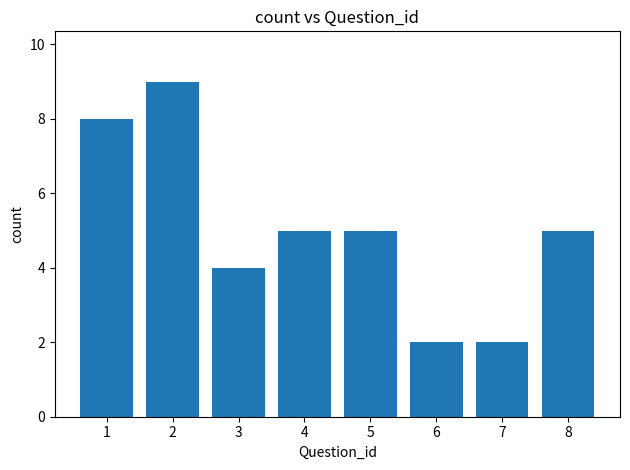

What is the value of the 7th bar from the left?

2